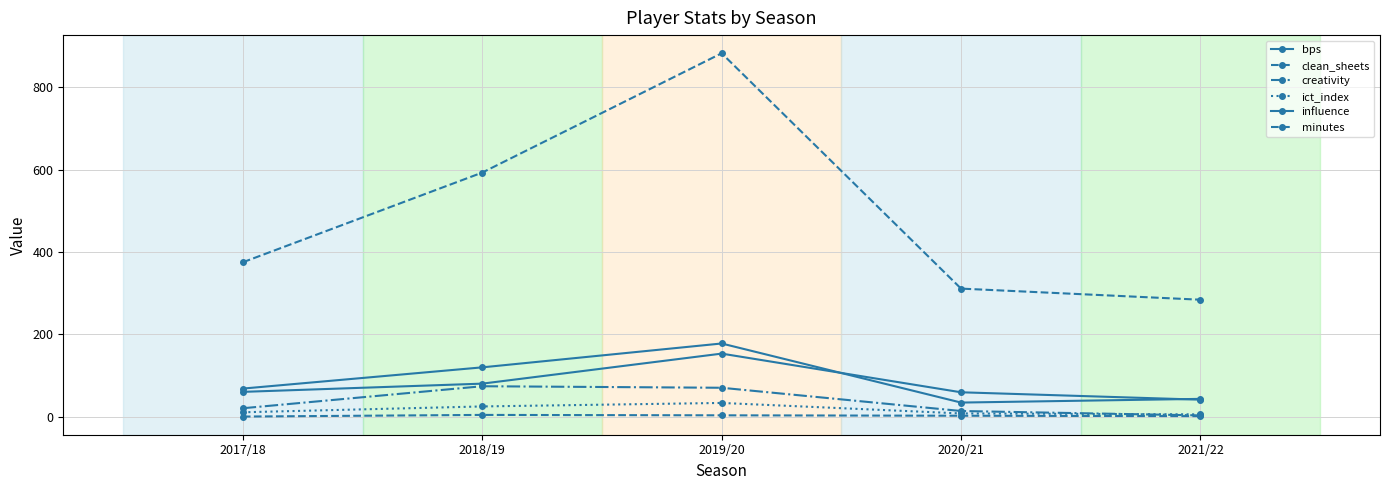

Rank the series at 2021/22 from highest to lowest value.

minutes, influence, bps, ict_index, creativity, clean_sheets